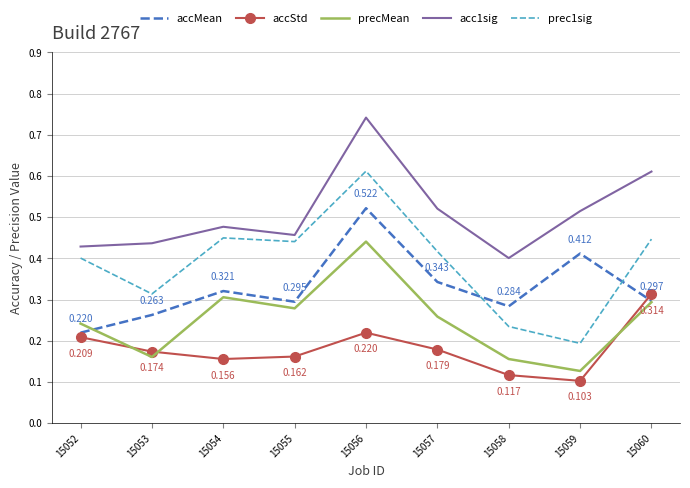

Between 15053 and 15058, which series saw the biggest shift?

prec1sig